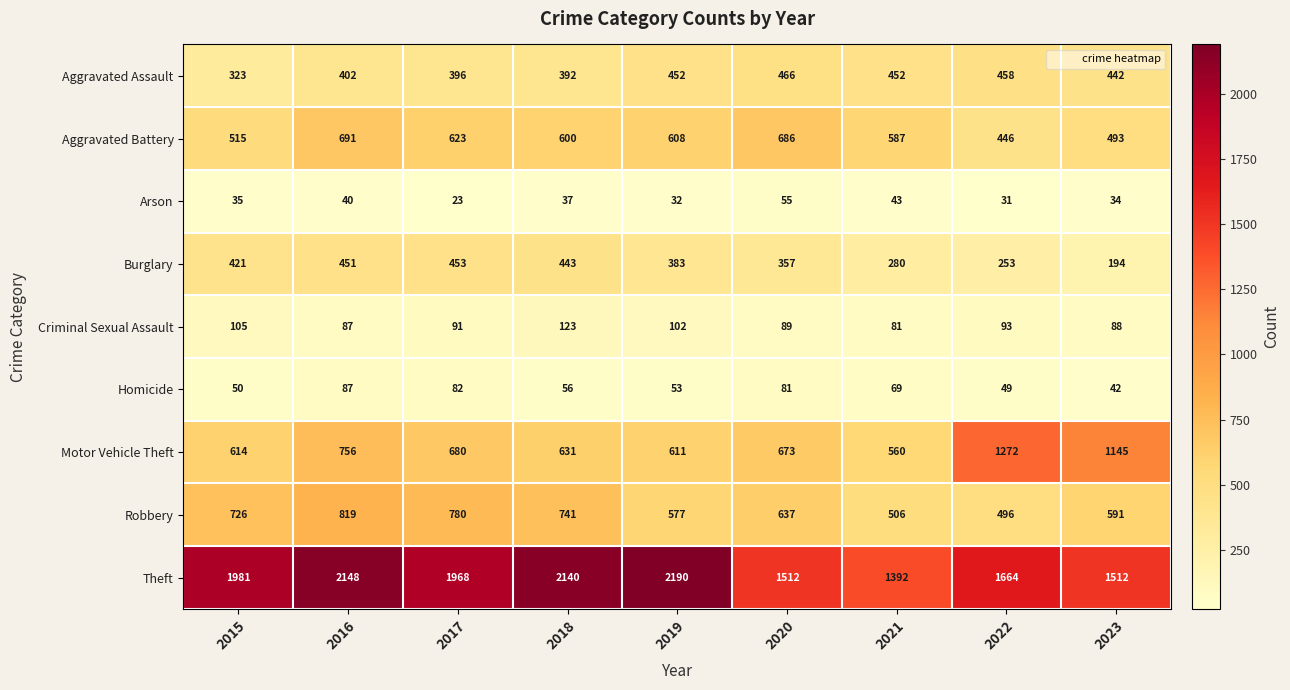

The value of Arson at 2021 is 73. True or false?

False